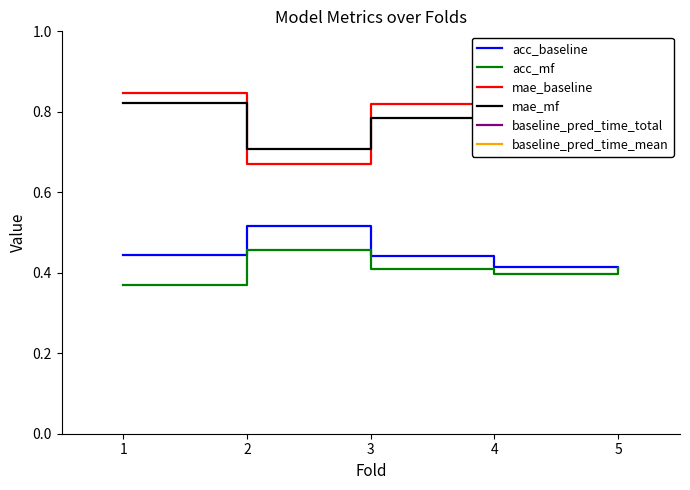

Where is the first local minimum for mae_mf?

2